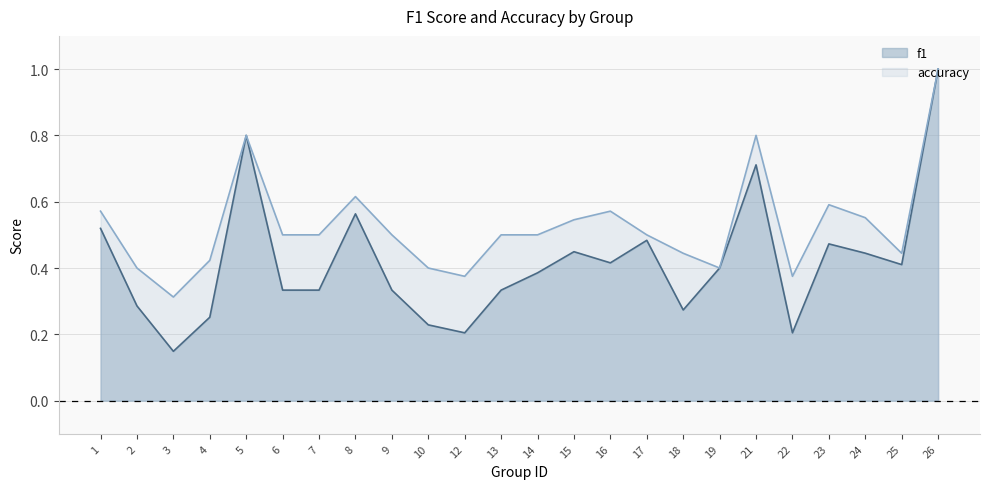

Is it true that accuracy equals 0.8 at 15?

False